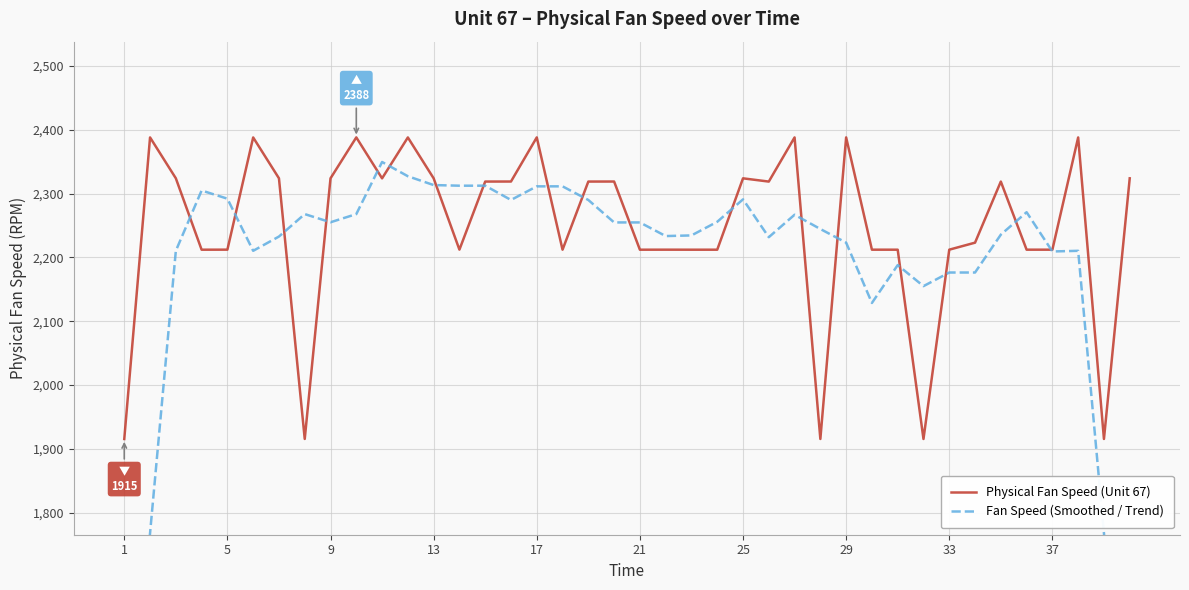

What is the lowest value of the Physical Fan Speed (Unit 67) series?

1915.4